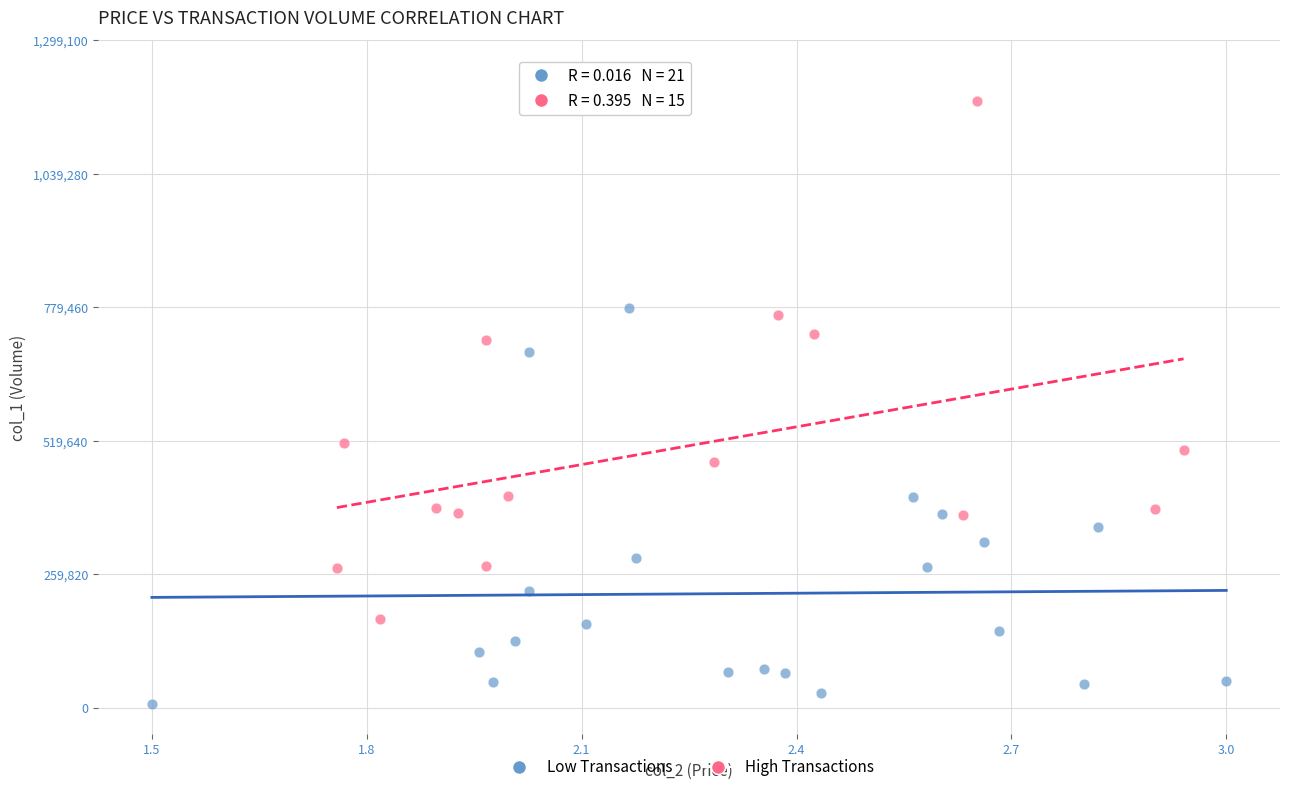

Which series contains the lowest Y value?

Low Transactions